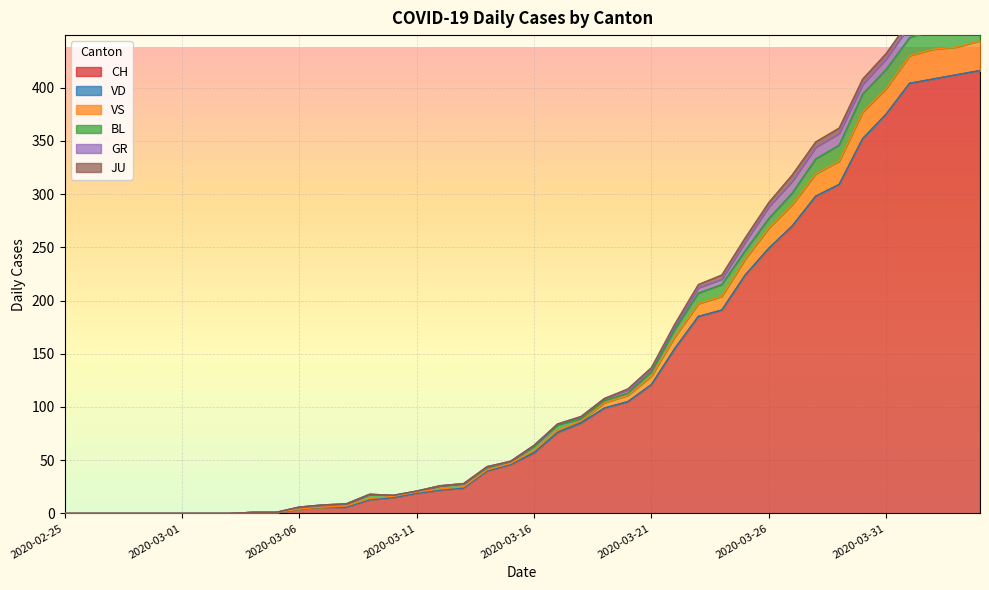

At how many categories does at least one series exceed 415?

1